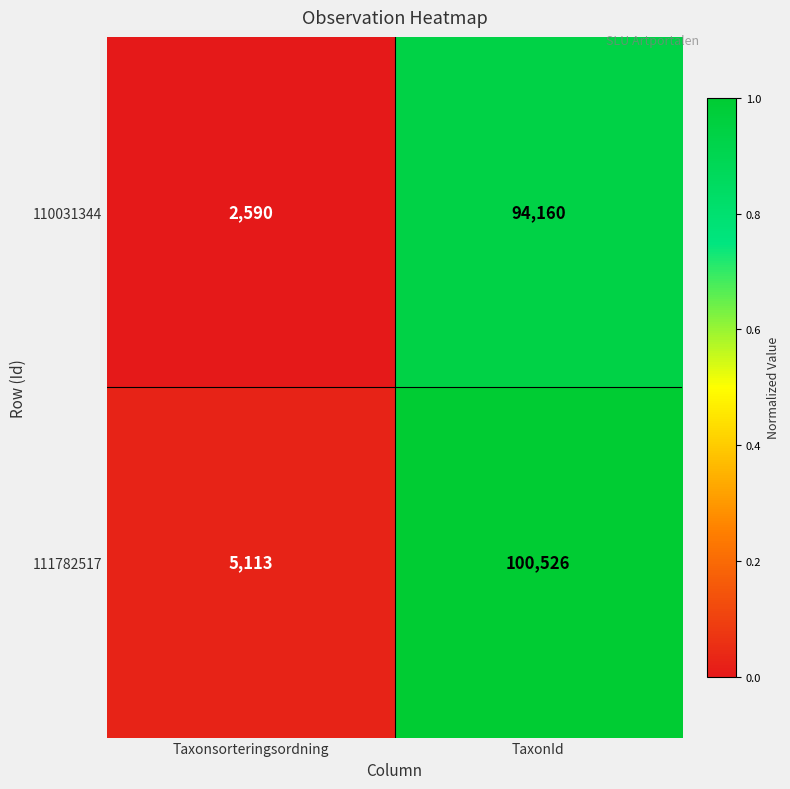

Reading right to left, transcribe all the data shown in this chart.

110031344: TaxonId=94160	Taxonsorteringsordning=2590
111782517: TaxonId=100526	Taxonsorteringsordning=5113